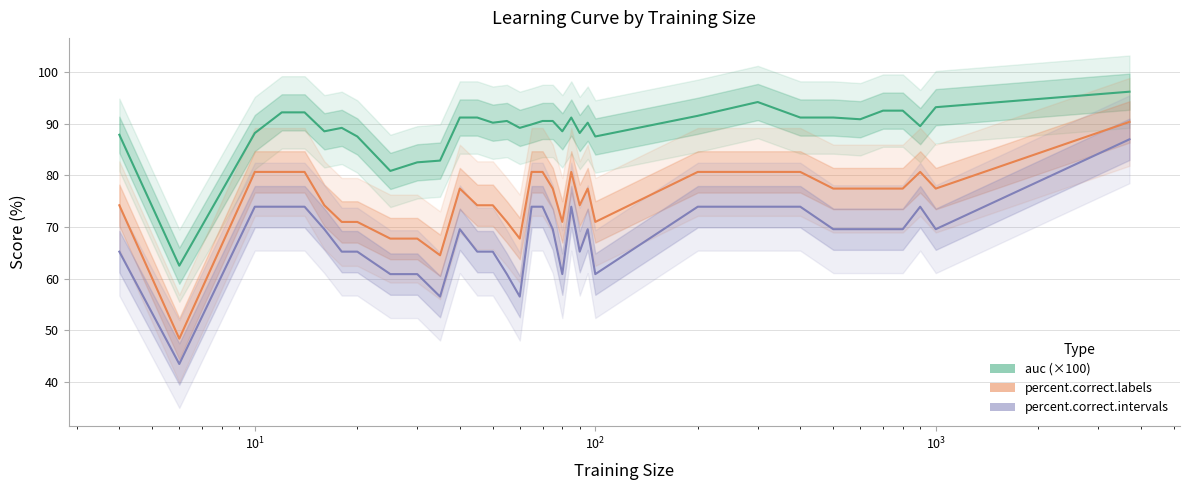

What is the difference between the second highest and second lowest values in the percent.correct.labels series?

16.1